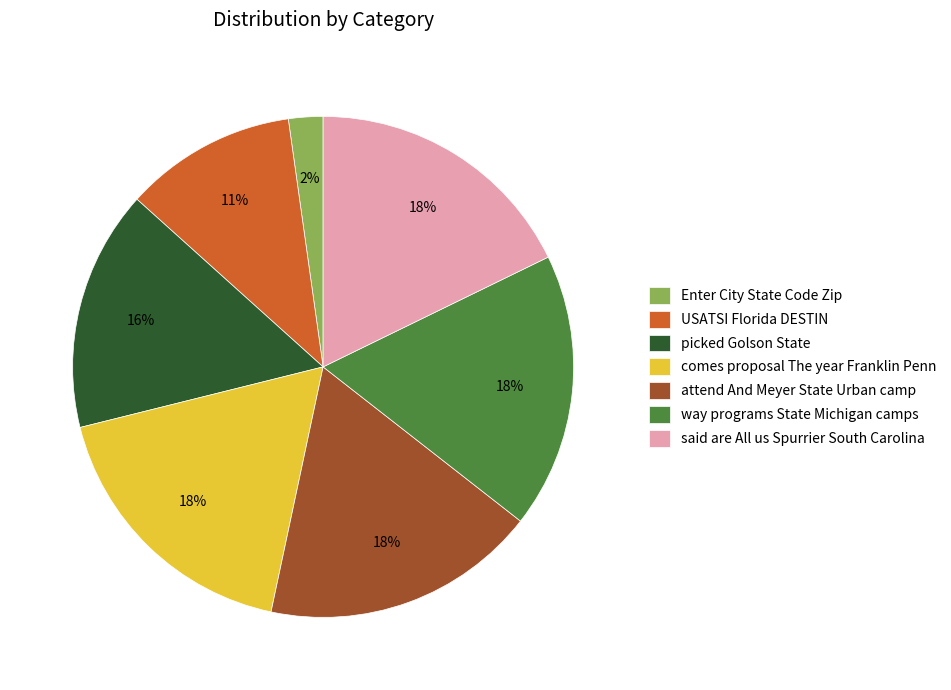

Which has a higher value, attend And Meyer State Urban camp or Enter City State Code Zip?

attend And Meyer State Urban camp